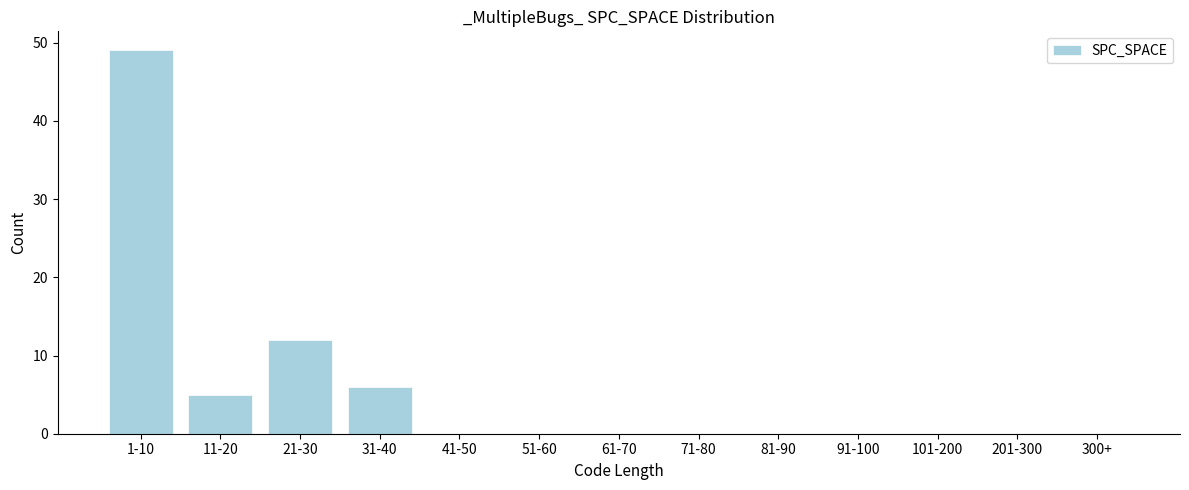

Reading left to right, what are all the values shown in this chart?

1-10=49	11-20=5	21-30=12	31-40=6	41-50=0	51-60=0	61-70=0	71-80=0	81-90=0	91-100=0	101-200=0	201-300=0	300+=0